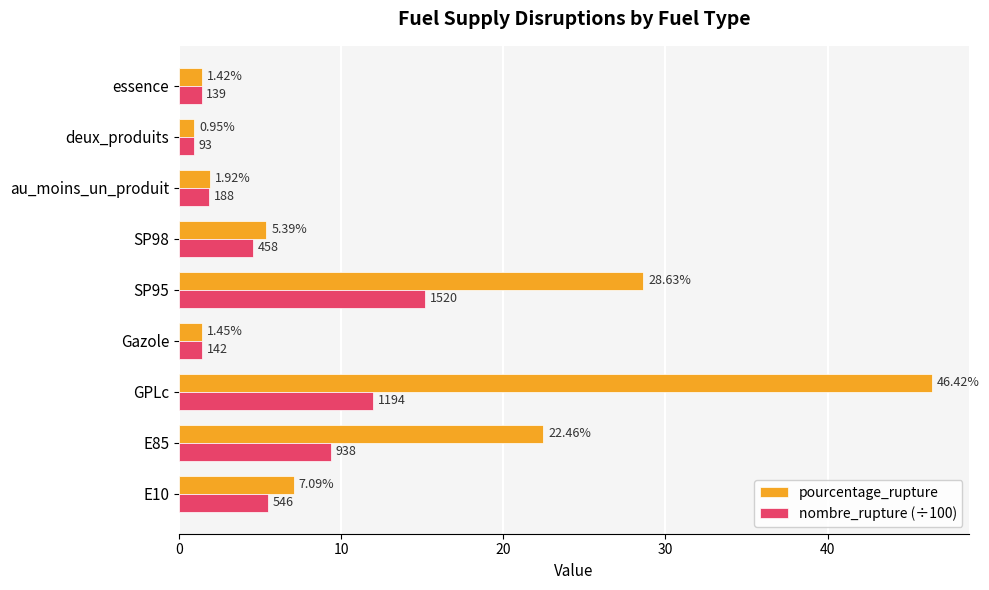

What is the sum of all pourcentage_rupture values?

115.7